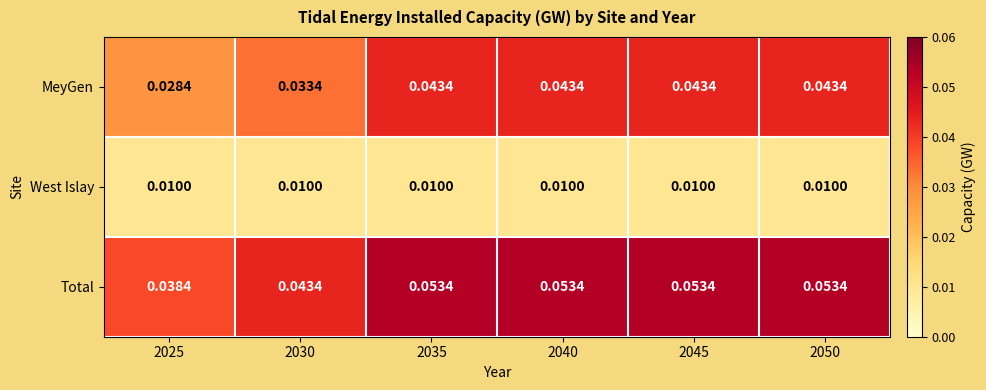

At 2030, list the series in order from smallest to largest.

West Islay, MeyGen, Total